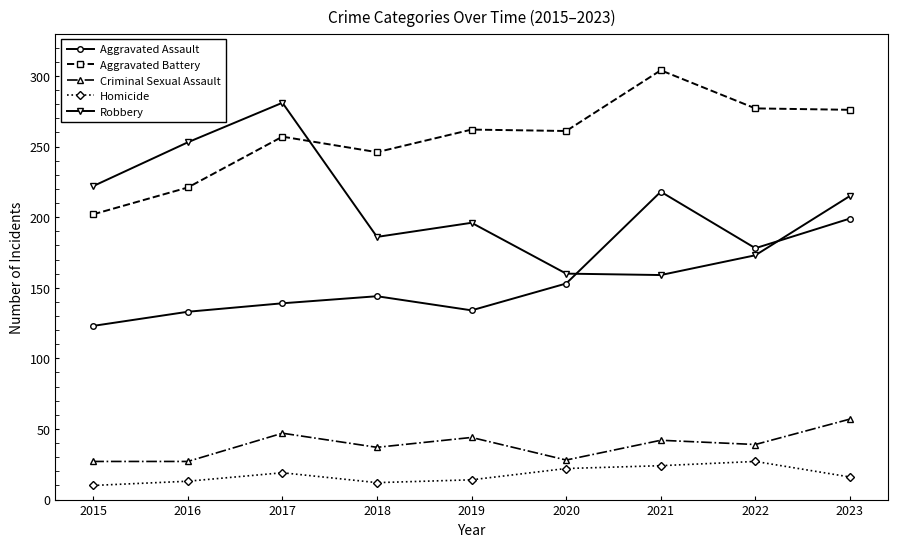

What is the difference between the Criminal Sexual Assault values at 2018 and 2021?

5